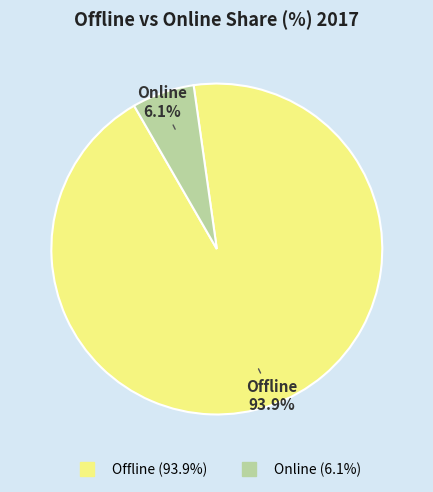

To the nearest percent, what is the combined percentage of Offline and Online?

100%